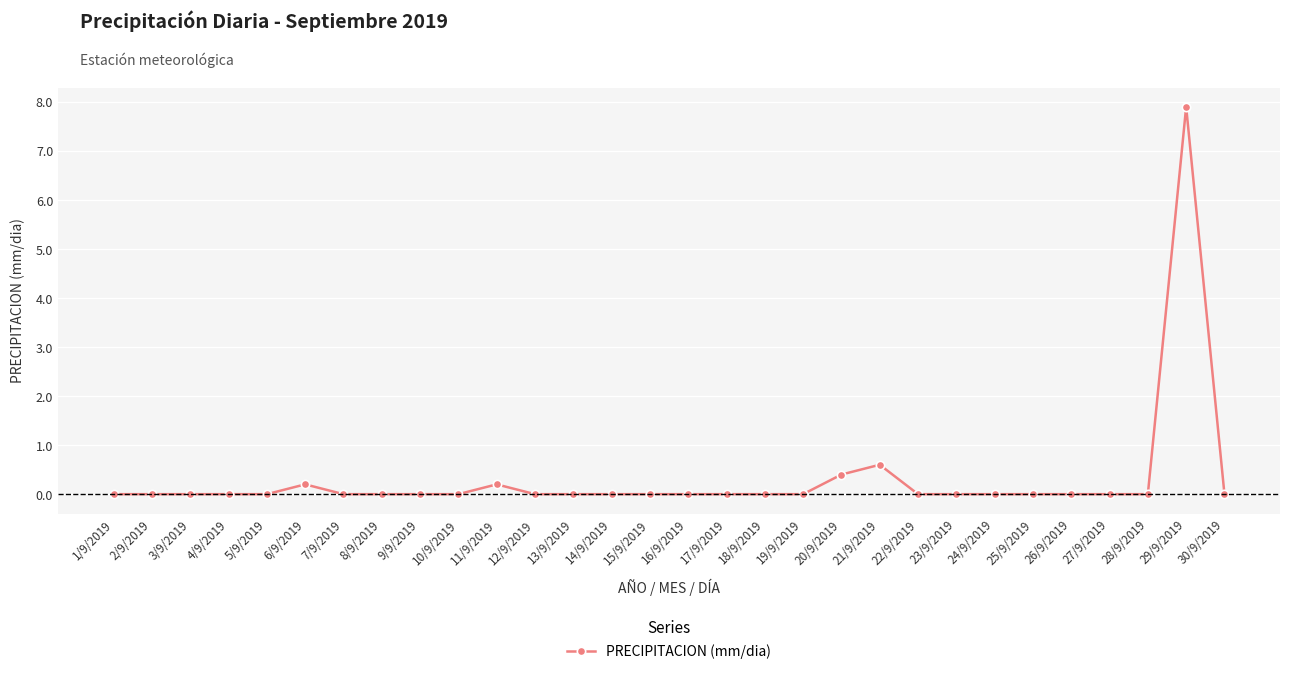

Reading left to right, what are all the values shown in this chart?

0.0	0.0	0.0	0.0	0.0	0.2	0.0	0.0	0.0	0.0	0.2	0.0	0.0	0.0	0.0	0.0	0.0	0.0	0.0	0.4	0.6	0.0	0.0	0.0	0.0	0.0	0.0	0.0	7.9	0.0